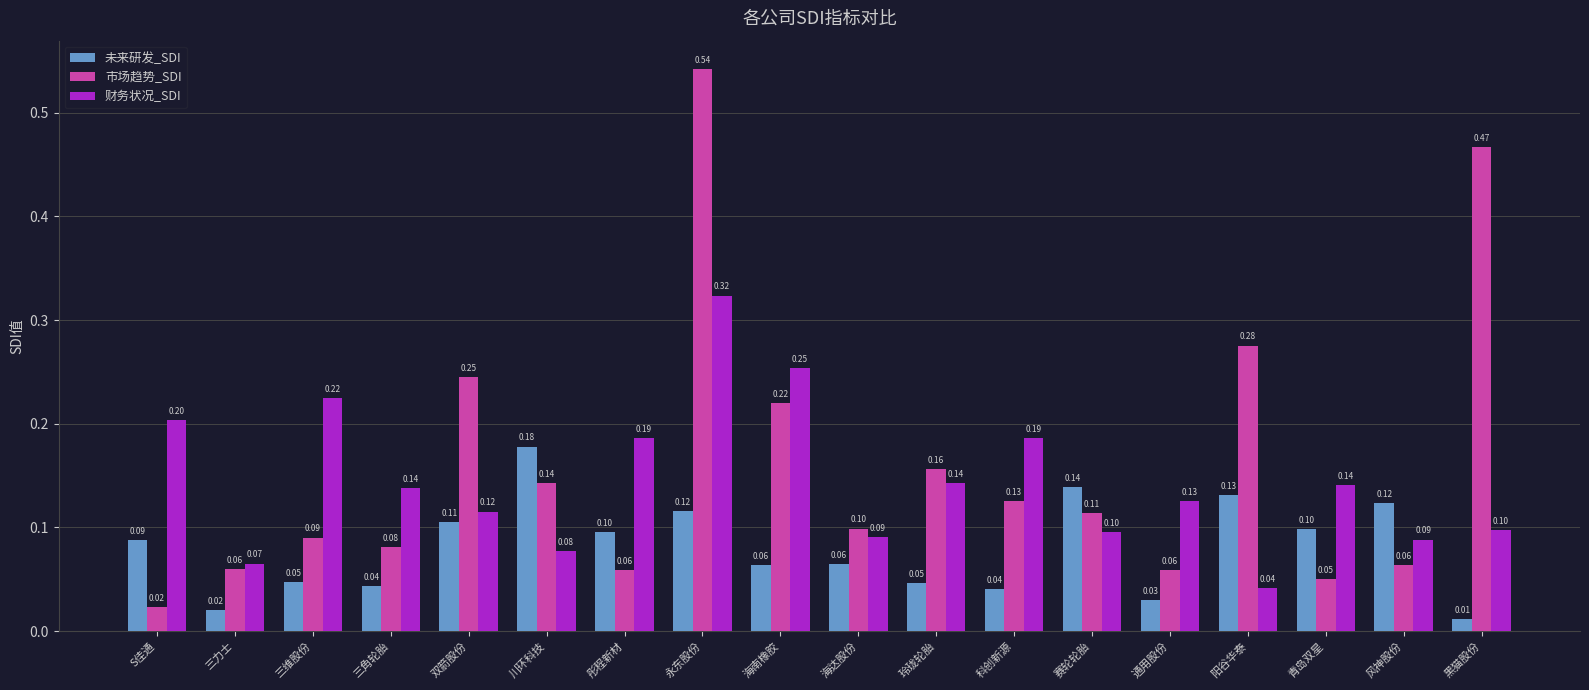

Are the bars grouped side by side (vs. stacked)?

Yes